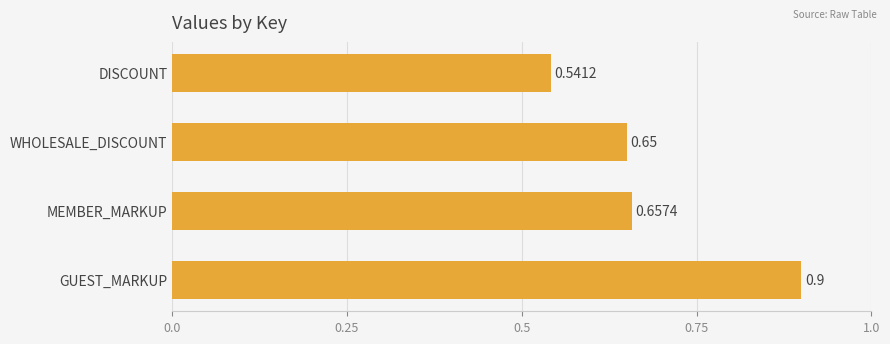

List the labels in order of value, smallest first.

DISCOUNT, WHOLESALE_DISCOUNT, MEMBER_MARKUP, GUEST_MARKUP